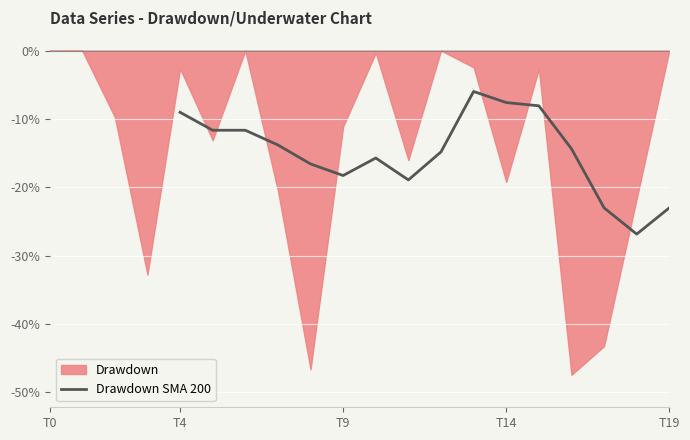

What is the lowest value of the Drawdown SMA 200 series?

-26.9